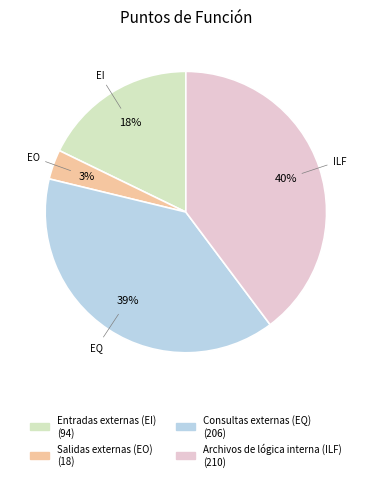

To the nearest percent, what is the average slice percentage?

25%